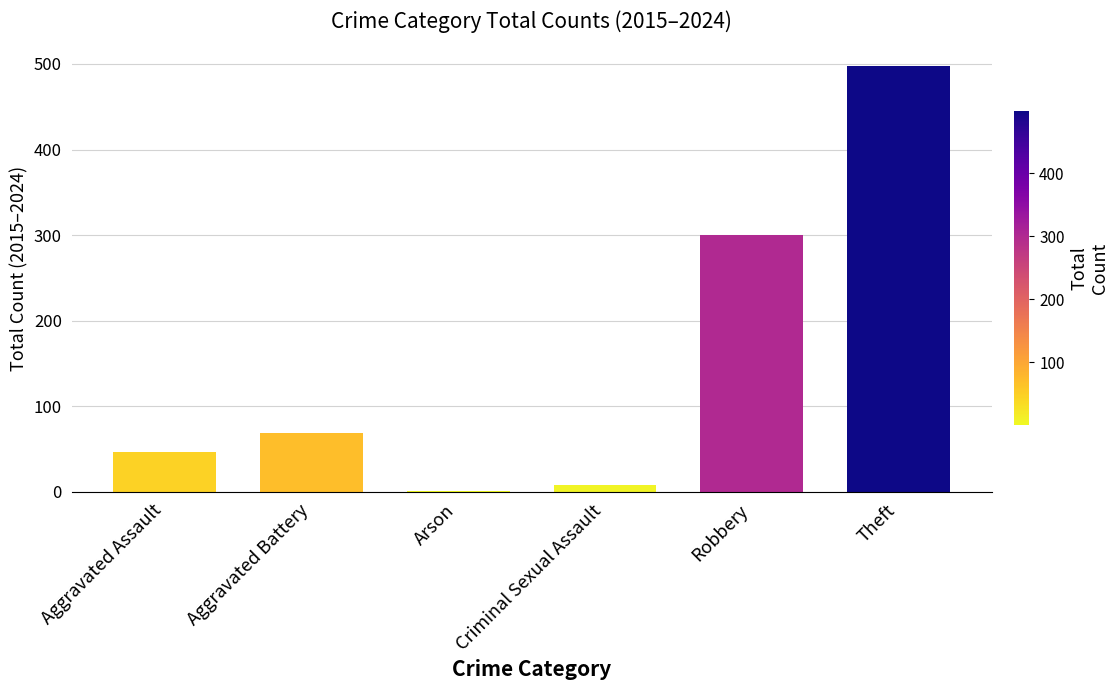

The chart shows a value of 1 at Arson. True or false?

True